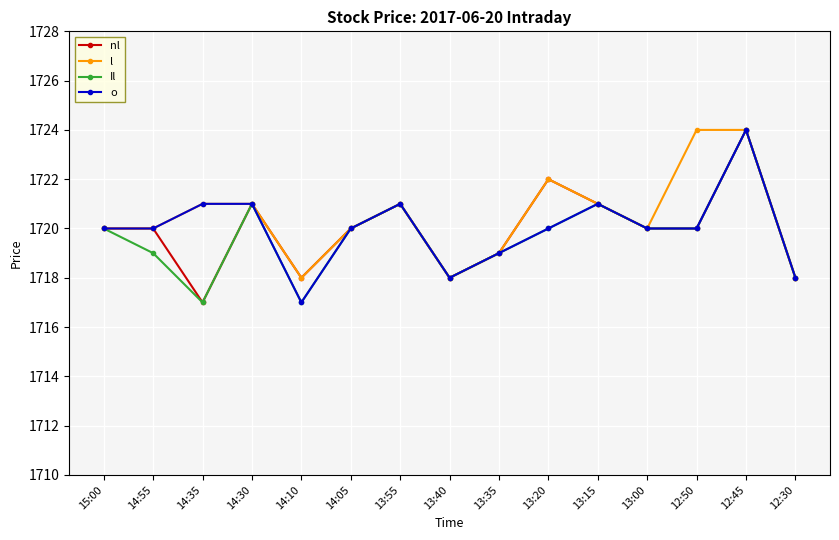

Count the number of categories in the chart.

15